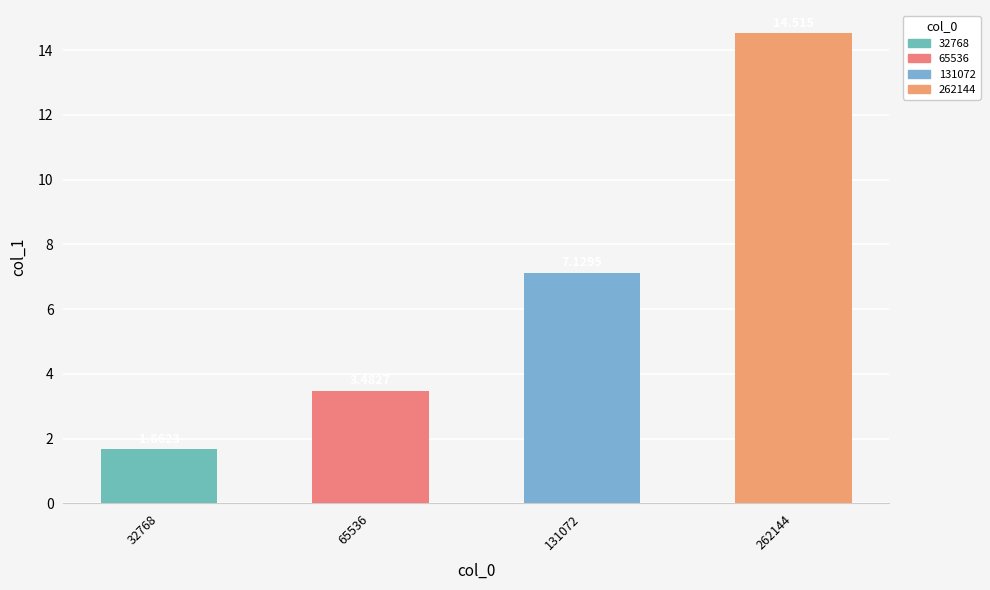

What is the difference between the maximum and minimum values?

12.9